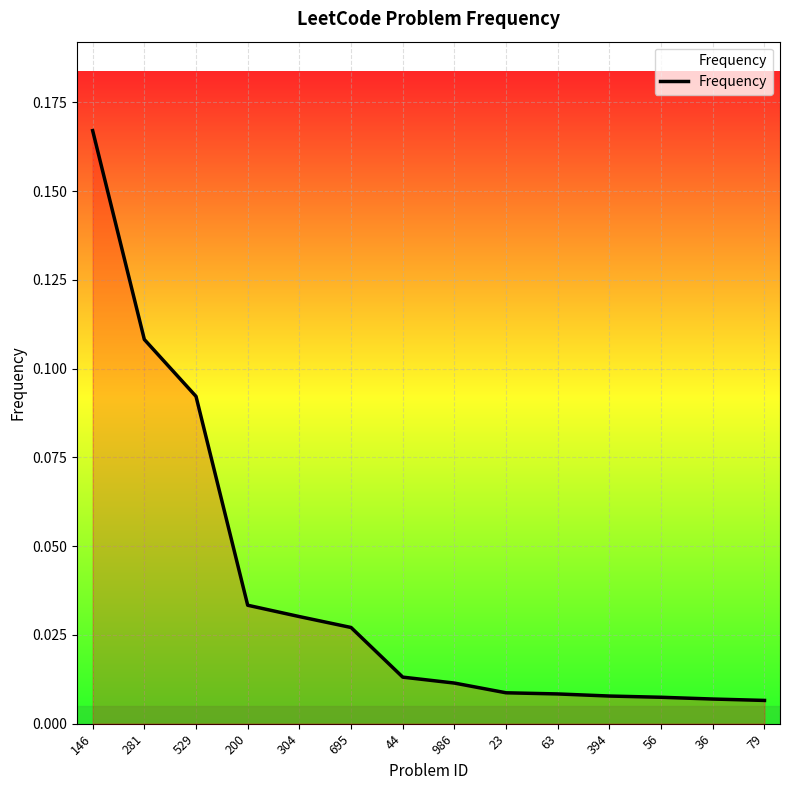

Which category has the highest value across all series?

146